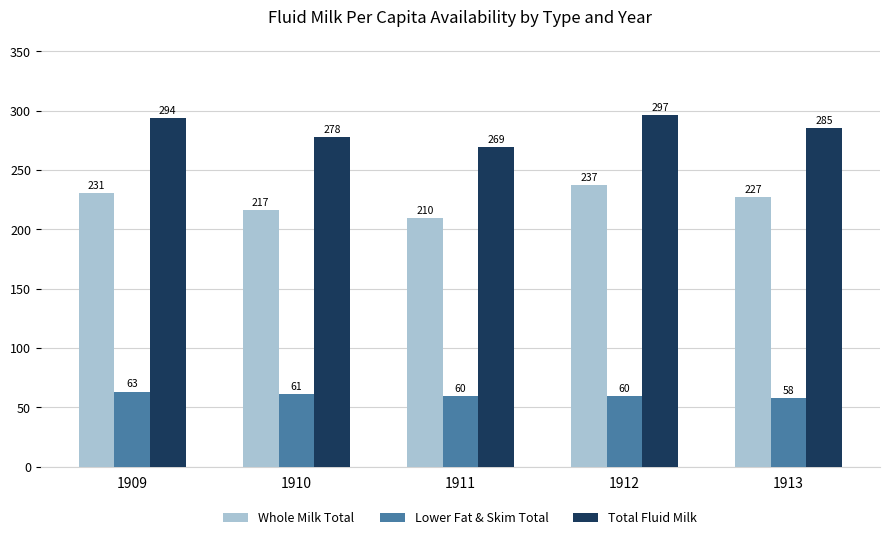

What is the greatest value displayed?

296.6